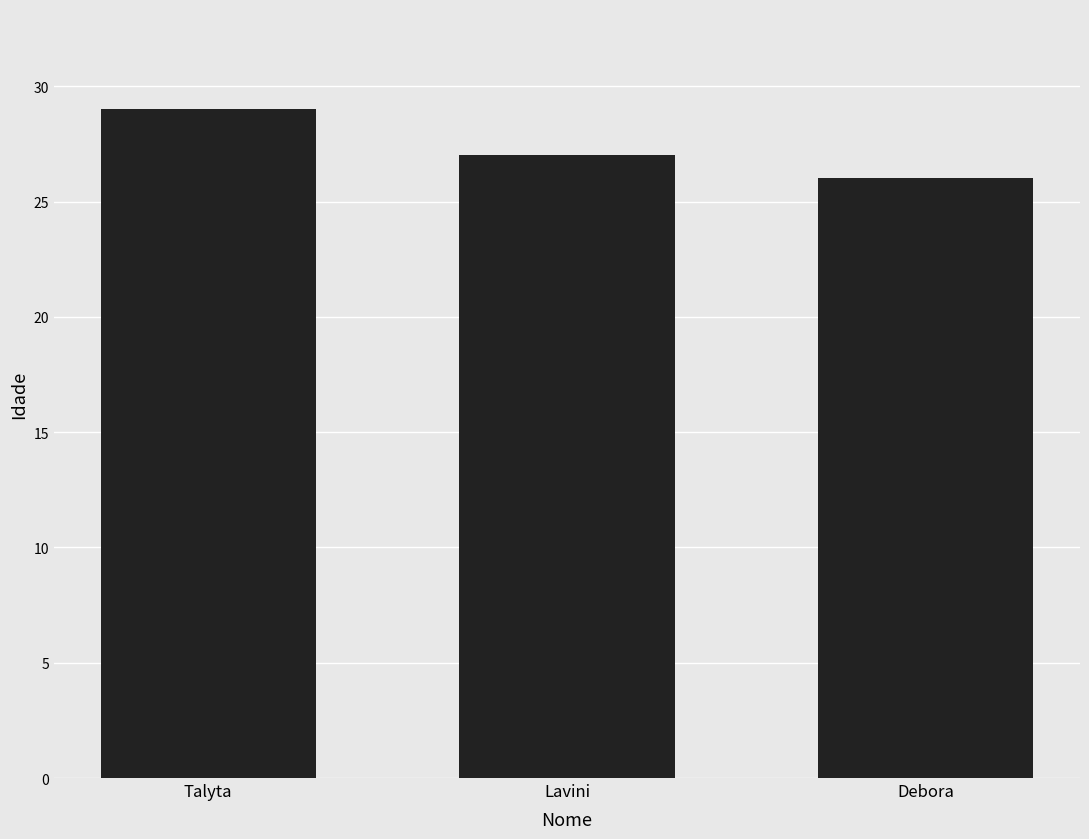

Rank the categories by value from highest to lowest.

Talyta, Lavini, Debora